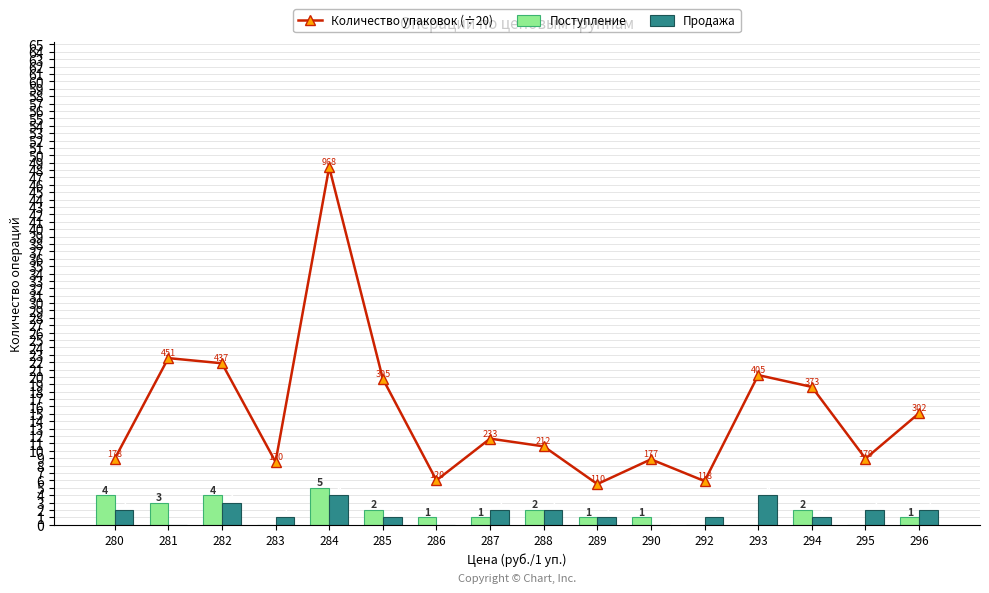

At which label does Количество упаковок (÷20) first exceed 11?

281